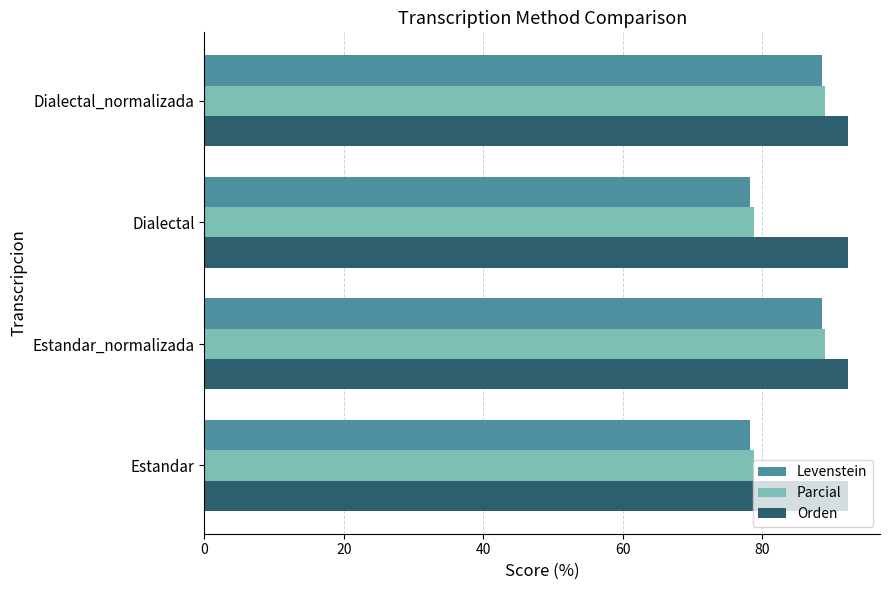

Is it true that Orden equals 24.8 at Estandar?

False